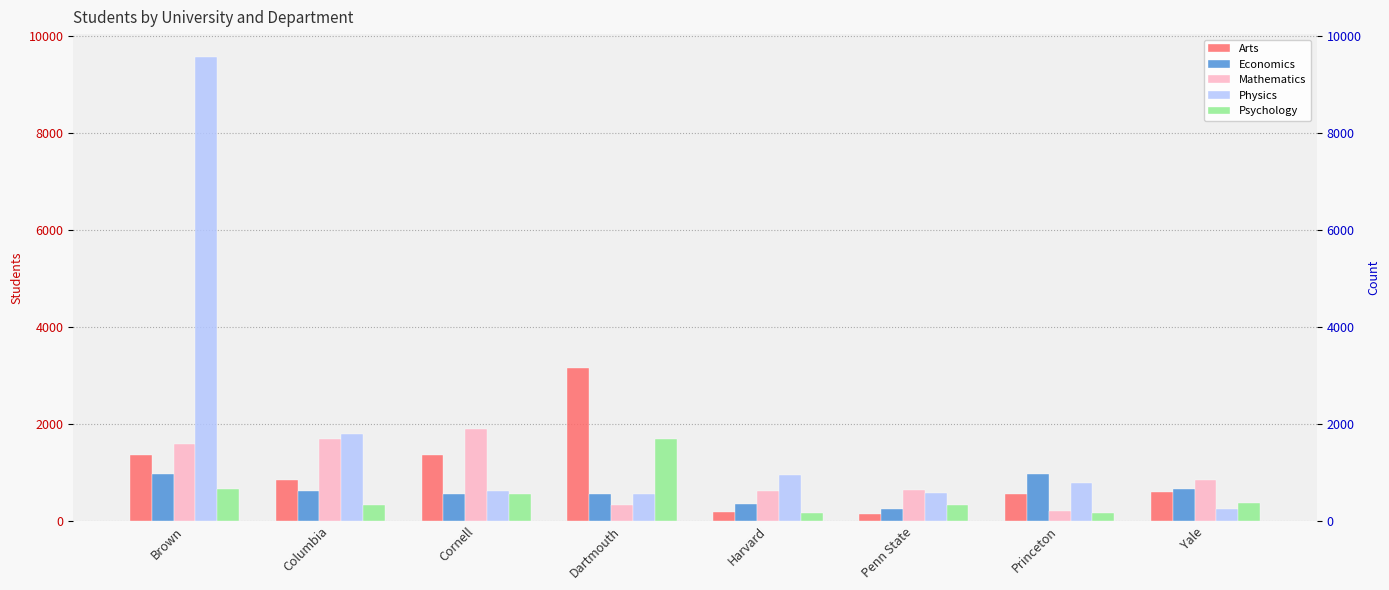

At which category is the sum across all series the highest?

Brown